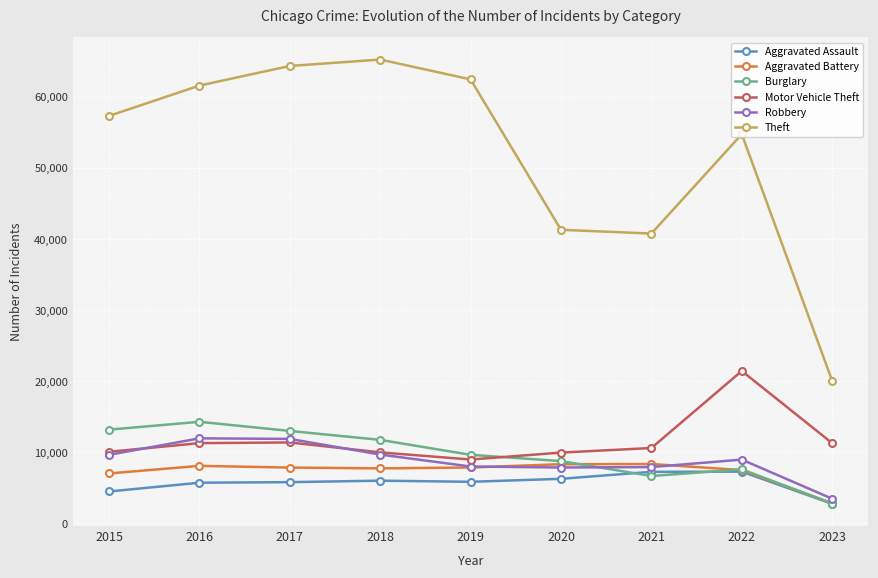

How many data points in Motor Vehicle Theft are less than 10598?

4